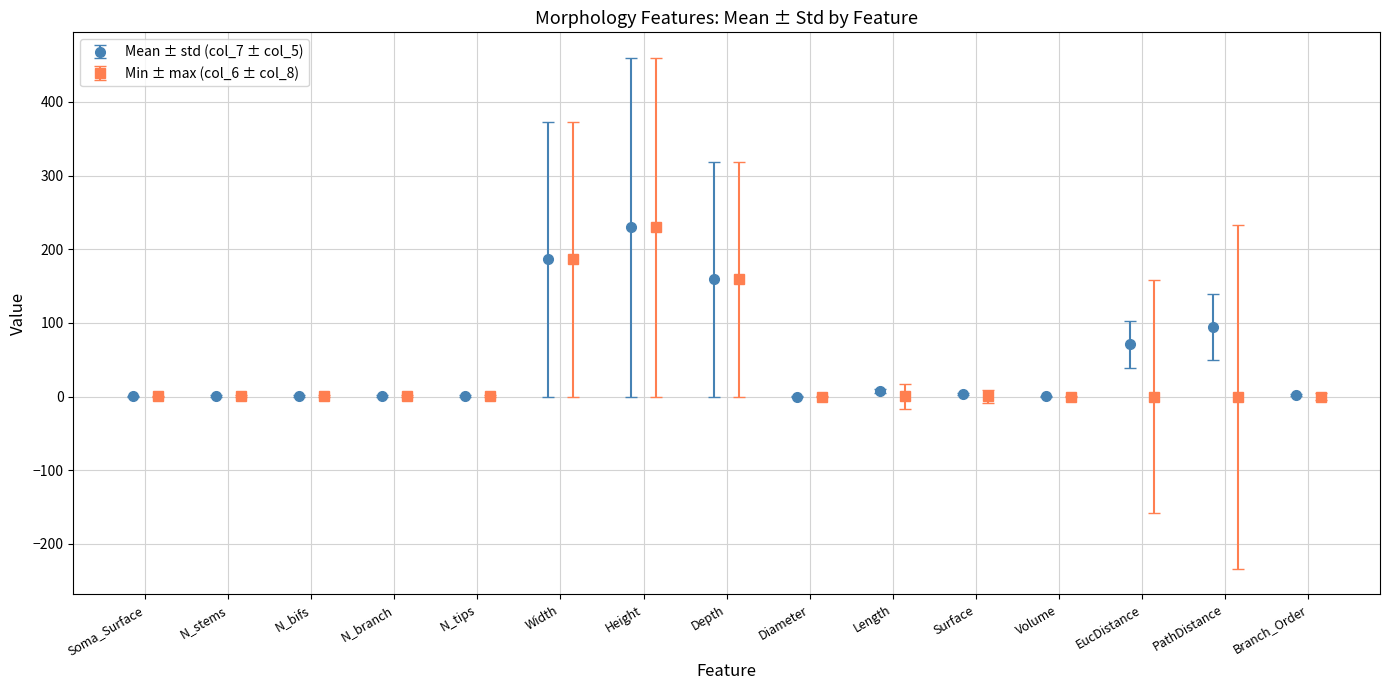

How many values in the Mean ± std (col_7 ± col_5) series exceed 2?

8